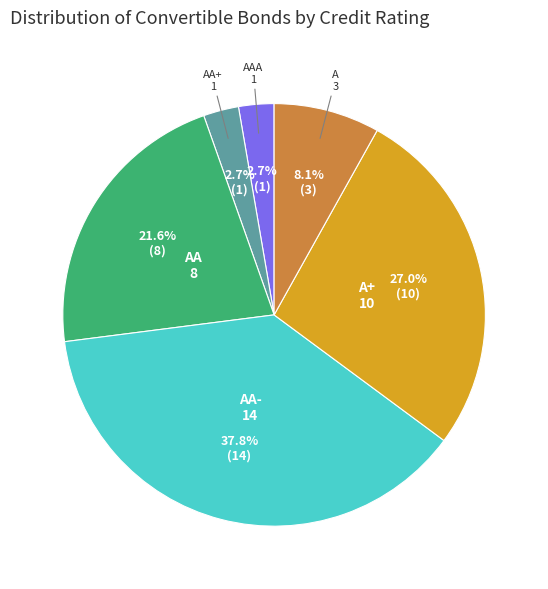

Is there a majority slice in this chart?

No